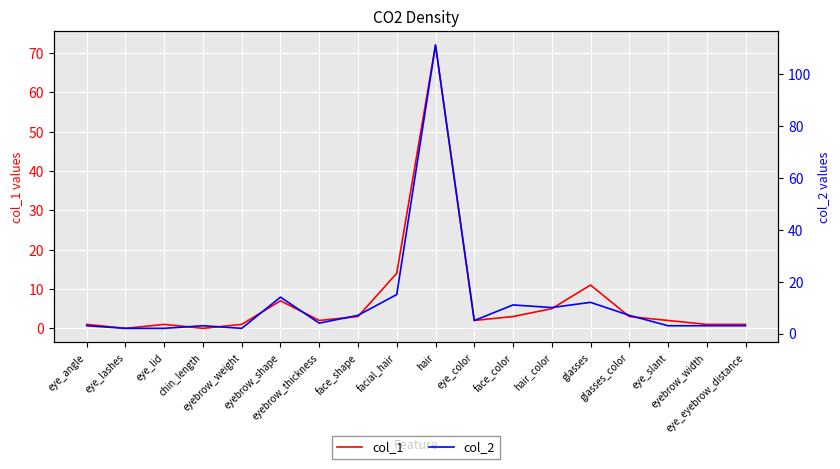

Reading left to right, what are all the values shown in this chart?

col_1: 1	0	1	0	1	7	2	3	14	72	2	3	5	11	3	2	1	1
col_2: 3	2	2	3	2	14	4	7	15	111	5	11	10	12	7	3	3	3